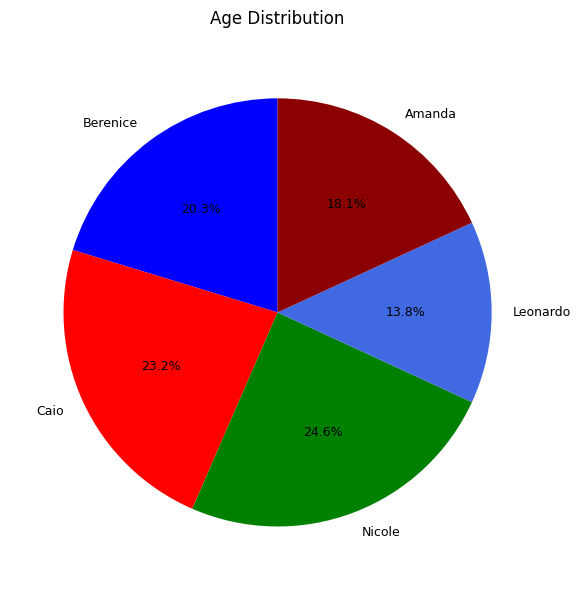

To the nearest percent, what portion does Leonardo represent?

14%